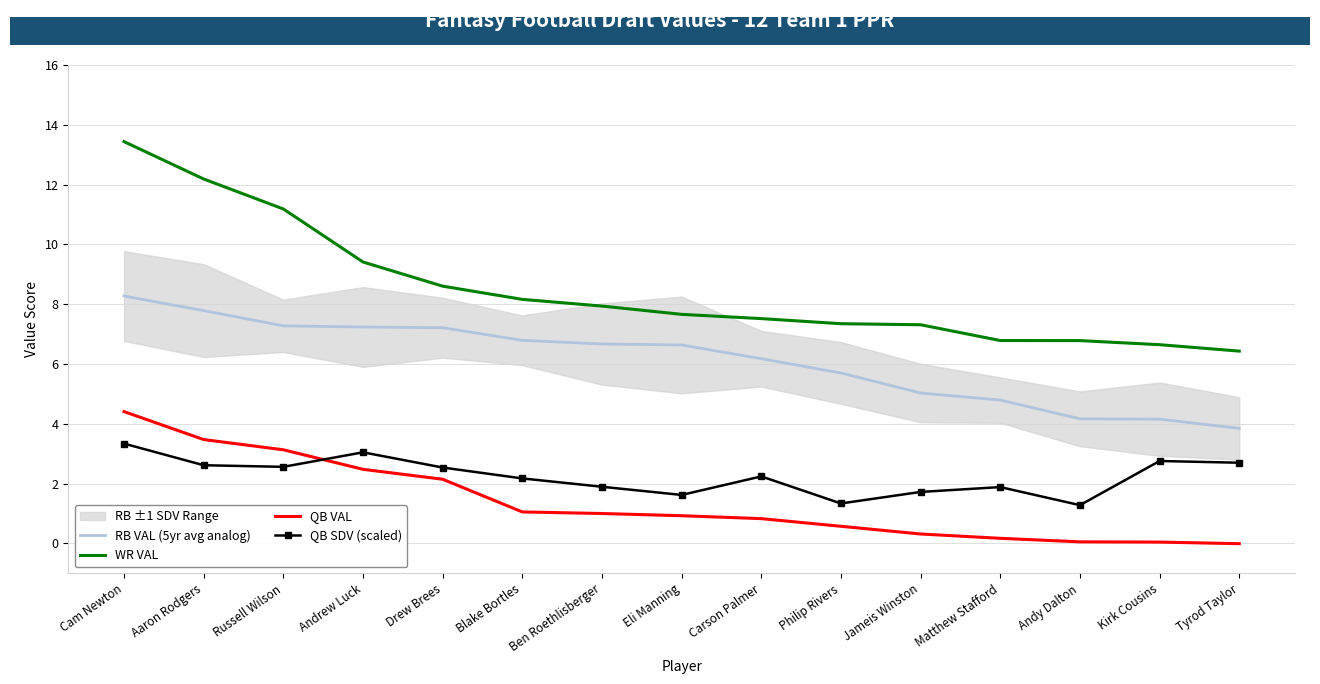

The value of WR VAL at Carson Palmer is 2.1. True or false?

False